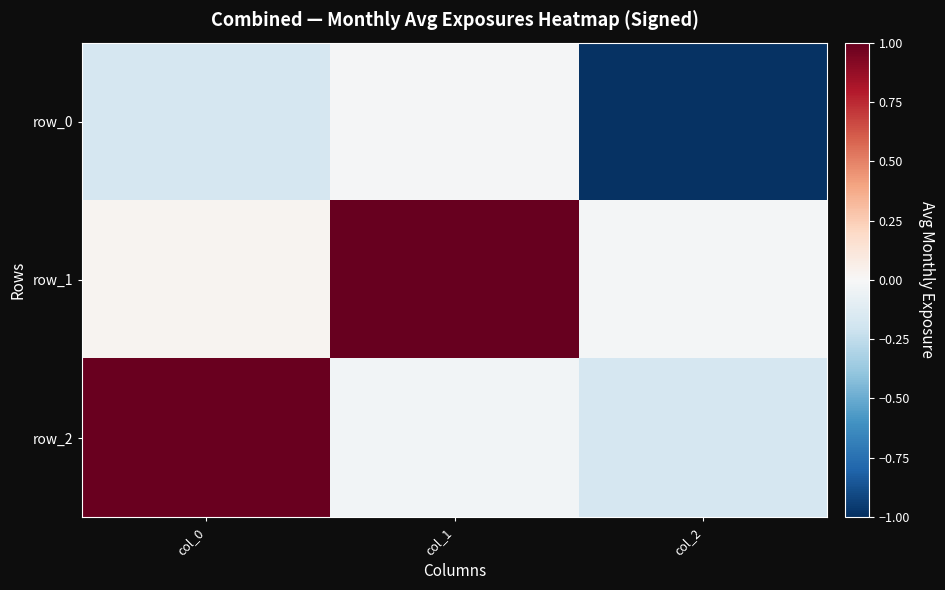

What is the sum of all row_0 values?

-1.2